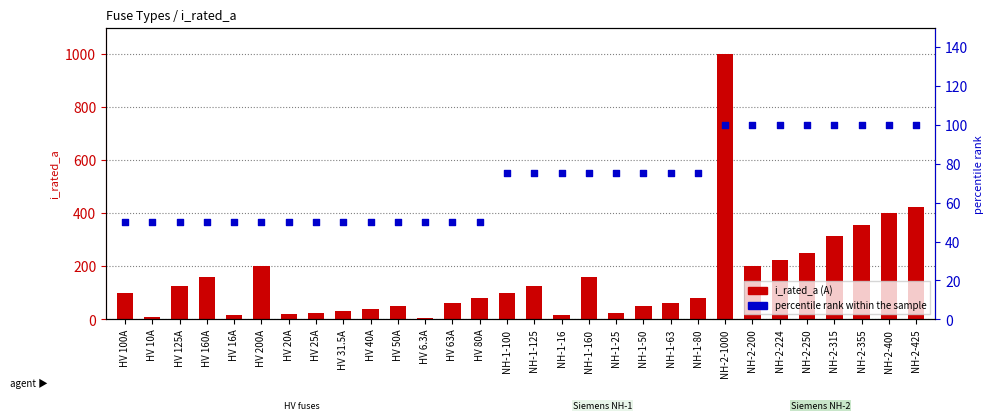

Which series has the largest total across all categories?

i_rated_a